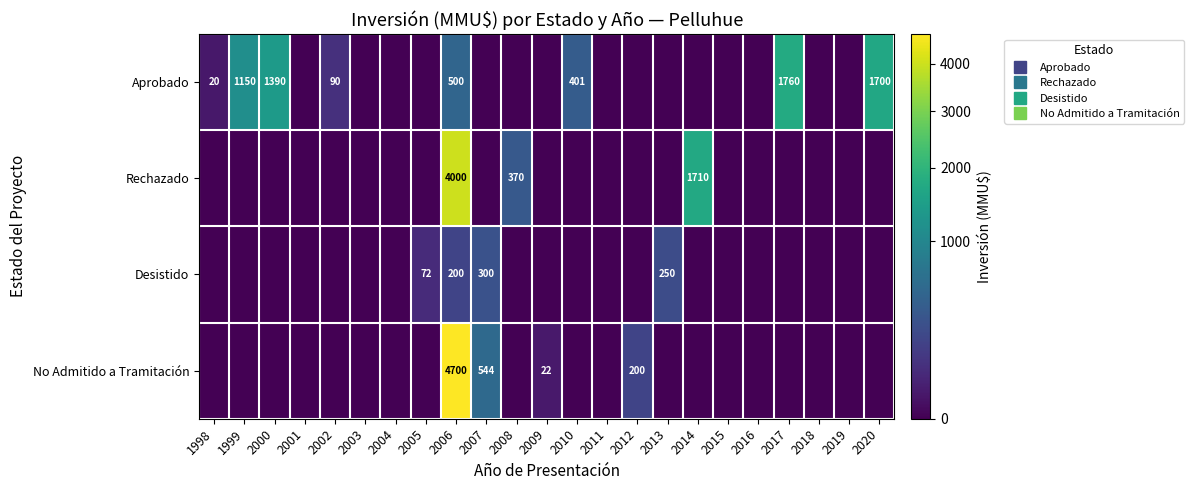

What is the average value of the Desistido series?

36